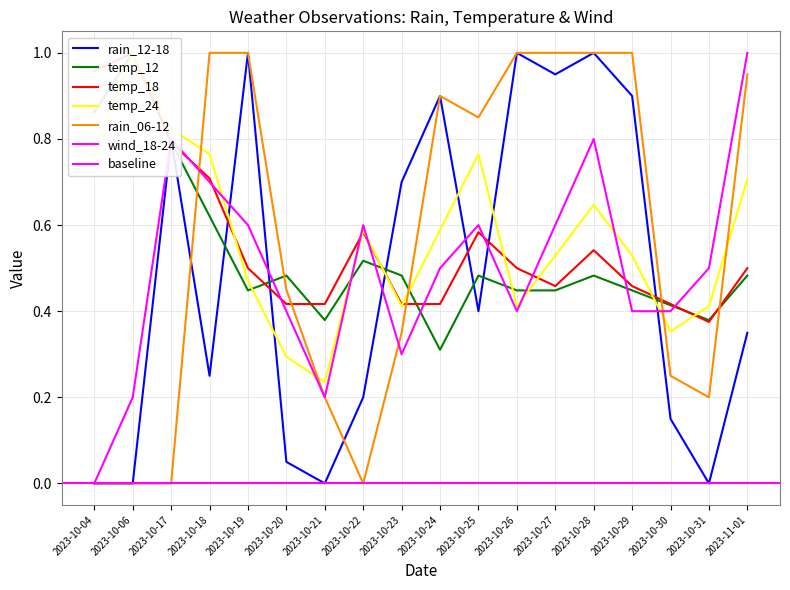

True or false: wind_18-24 has more than 2 points higher than both neighbors.

True